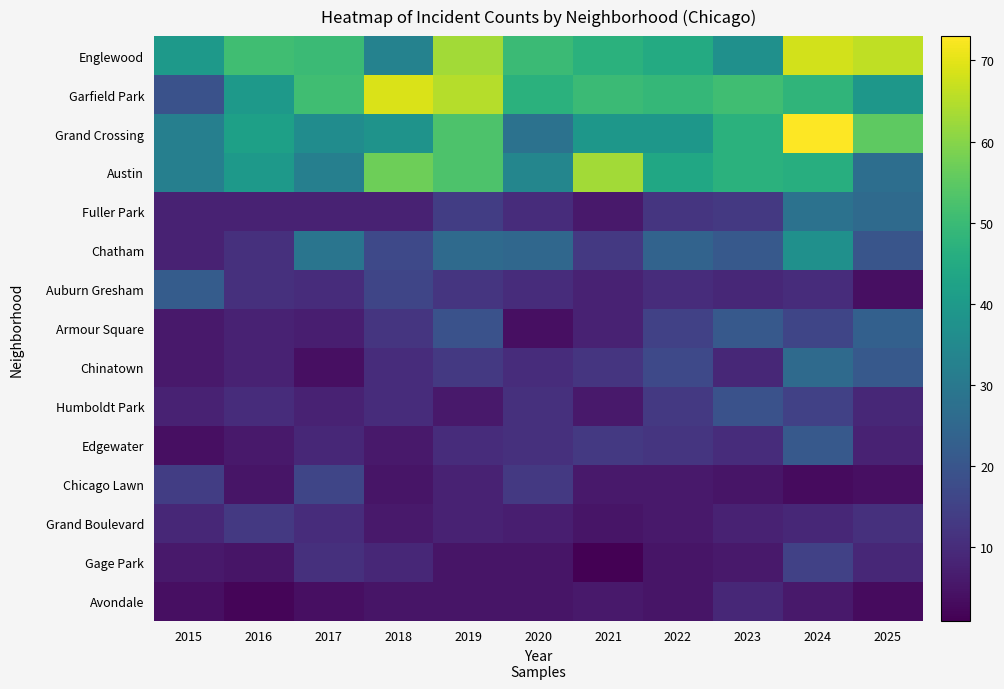

Reading left to right, transcribe all the data shown in this chart.

Englewood: 2015=40	2016=51	2017=50	2018=33	2019=63	2020=50	2021=47	2022=45	2023=37	2024=68	2025=66
Garfield Park: 2015=19	2016=40	2017=51	2018=69	2019=65	2020=47	2021=50	2022=49	2023=51	2024=48	2025=39
Grand Crossing: 2015=32	2016=42	2017=36	2018=38	2019=53	2020=28	2021=39	2022=39	2023=47	2024=73	2025=55
Austin: 2015=32	2016=40	2017=32	2018=57	2019=53	2020=34	2021=63	2022=44	2023=47	2024=46	2025=27
Fuller Park: 2015=8	2016=8	2017=8	2018=8	2019=14	2020=10	2021=6	2022=12	2023=13	2024=28	2025=26
Chatham: 2015=8	2016=11	2017=29	2018=17	2019=26	2020=25	2021=13	2022=24	2023=21	2024=37	2025=20
Auburn Gresham: 2015=22	2016=11	2017=10	2018=16	2019=12	2020=10	2021=8	2022=10	2023=9	2024=10	2025=4
Armour Square: 2015=6	2016=8	2017=7	2018=12	2019=19	2020=4	2021=8	2022=15	2023=21	2024=16	2025=23
Chinatown: 2015=6	2016=8	2017=4	2018=10	2019=13	2020=10	2021=12	2022=17	2023=9	2024=26	2025=21
Humboldt Park: 2015=8	2016=10	2017=8	2018=10	2019=6	2020=11	2021=6	2022=13	2023=19	2024=15	2025=9
Edgewater: 2015=4	2016=6	2017=9	2018=6	2019=10	2020=11	2021=13	2022=12	2023=10	2024=21	2025=8
Chicago Lawn: 2015=14	2016=5	2017=16	2018=5	2019=8	2020=13	2021=6	2022=6	2023=5	2024=3	2025=4
Grand Boulevard: 2015=9	2016=13	2017=10	2018=6	2019=8	2020=7	2021=5	2022=6	2023=8	2024=9	2025=11
Gage Park: 2015=6	2016=5	2017=11	2018=9	2019=5	2020=5	2021=1	2022=5	2023=6	2024=15	2025=9
Avondale: 2015=4	2016=2	2017=4	2018=5	2019=5	2020=5	2021=6	2022=5	2023=9	2024=6	2025=3